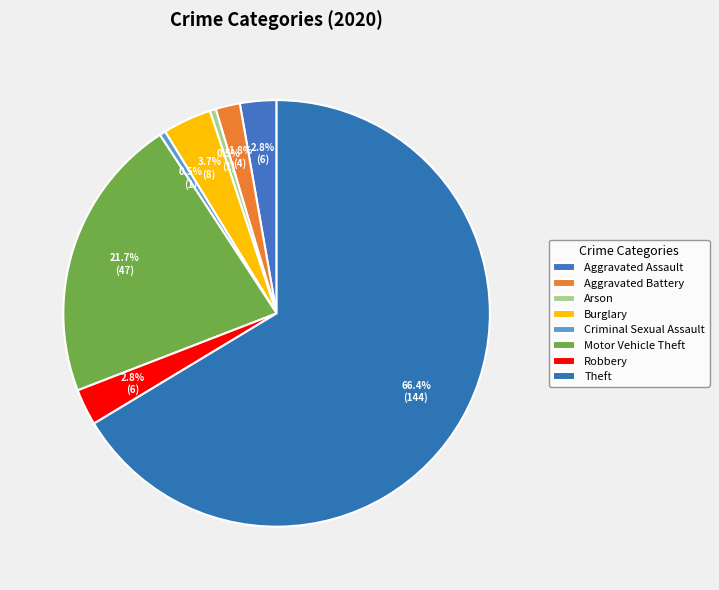

To the nearest percent, what percentage of the pie is Motor Vehicle Theft?

22%